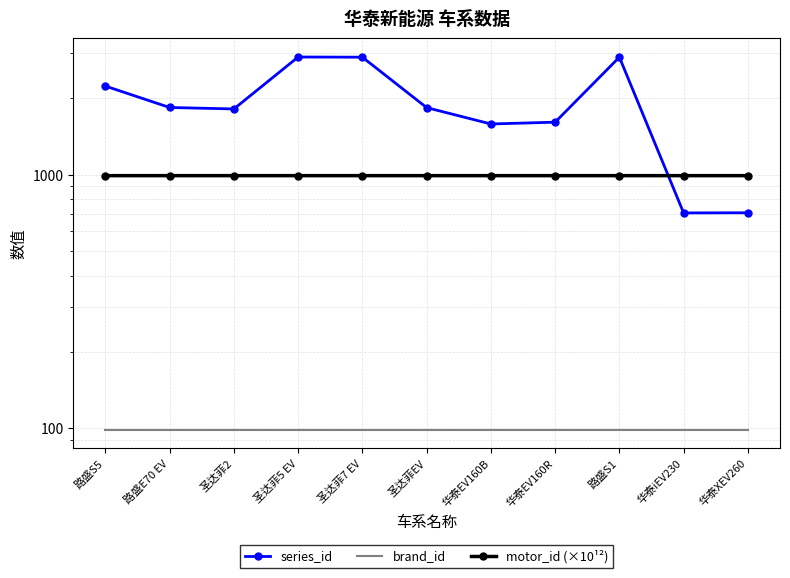

Is the value of motor_id (×10¹²) at 圣达菲EV greater than the value of series_id at 华泰XEV260?

Yes